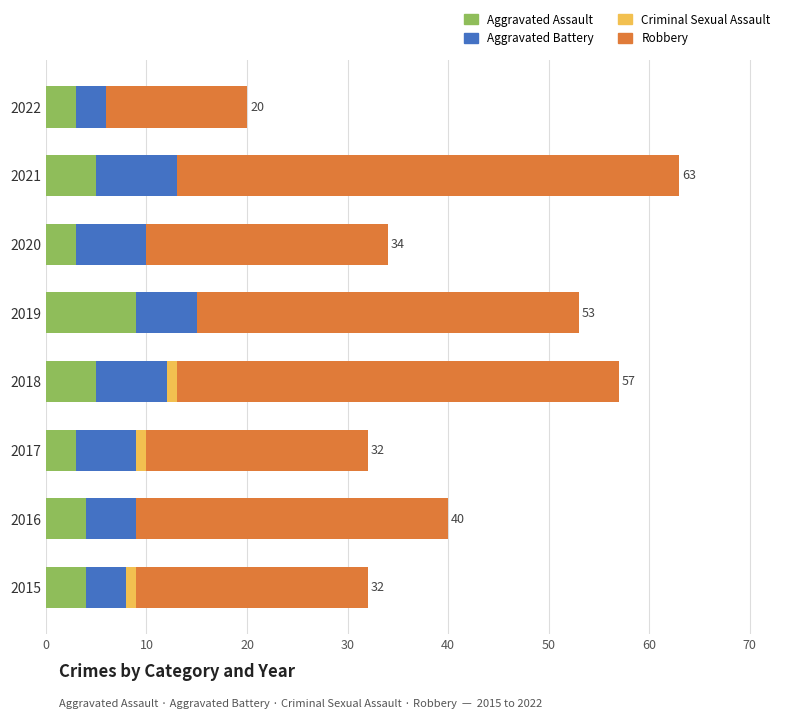

What are all the series names shown in the legend?

Aggravated Assault, Aggravated Battery, Criminal Sexual Assault, Robbery